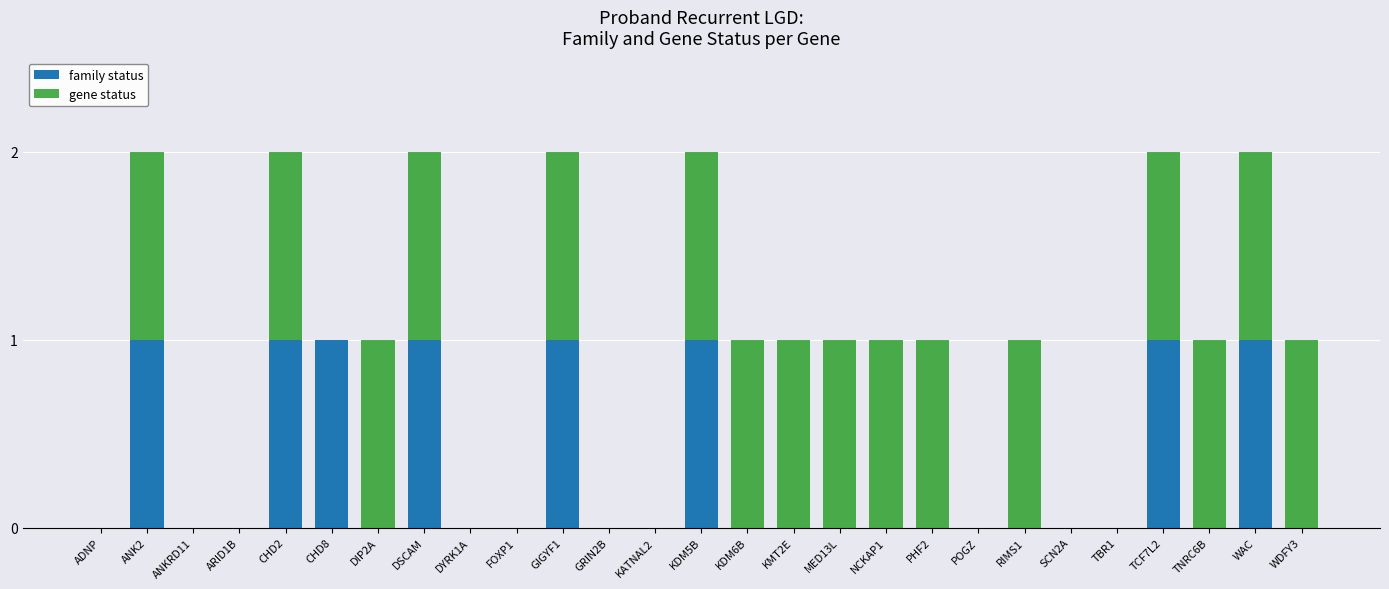

True or false: family status has a value of 0 at WDFY3.

True